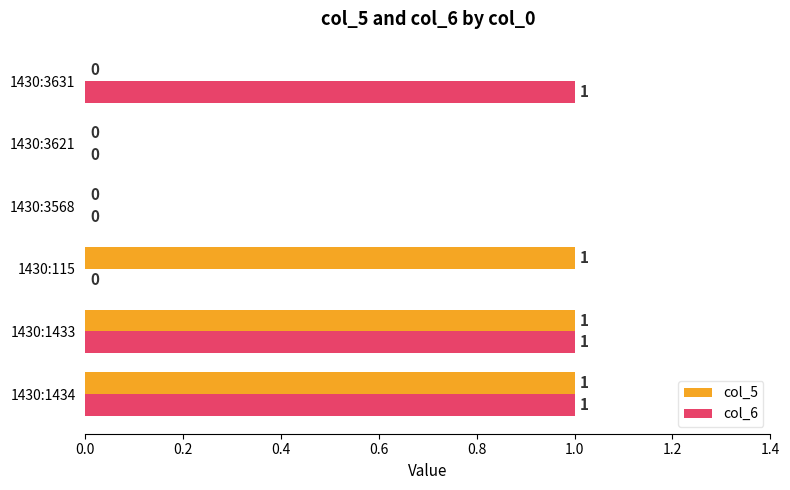

What is the sum of all col_5 values?

3